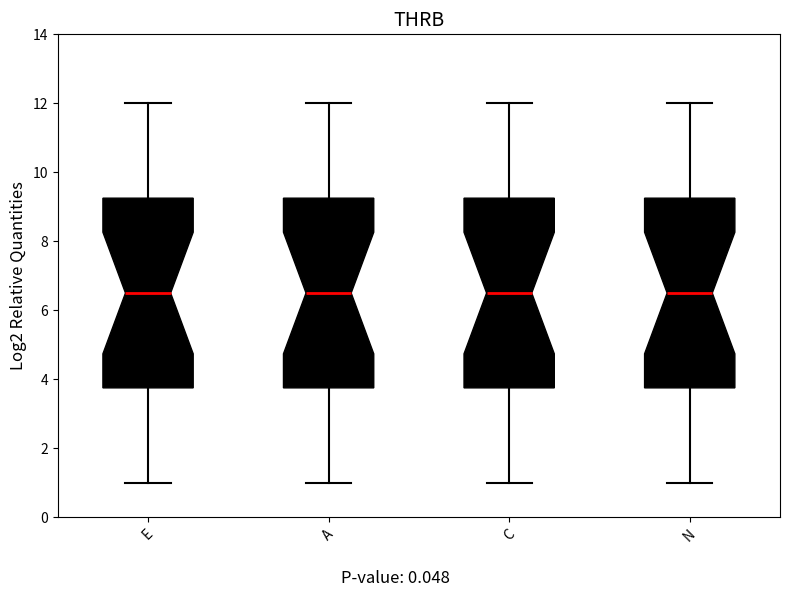

Where does the upper whisker of the box for C end on the y-axis? The values are not printed on the chart, so give them approximately, as read against the axis.

12.0